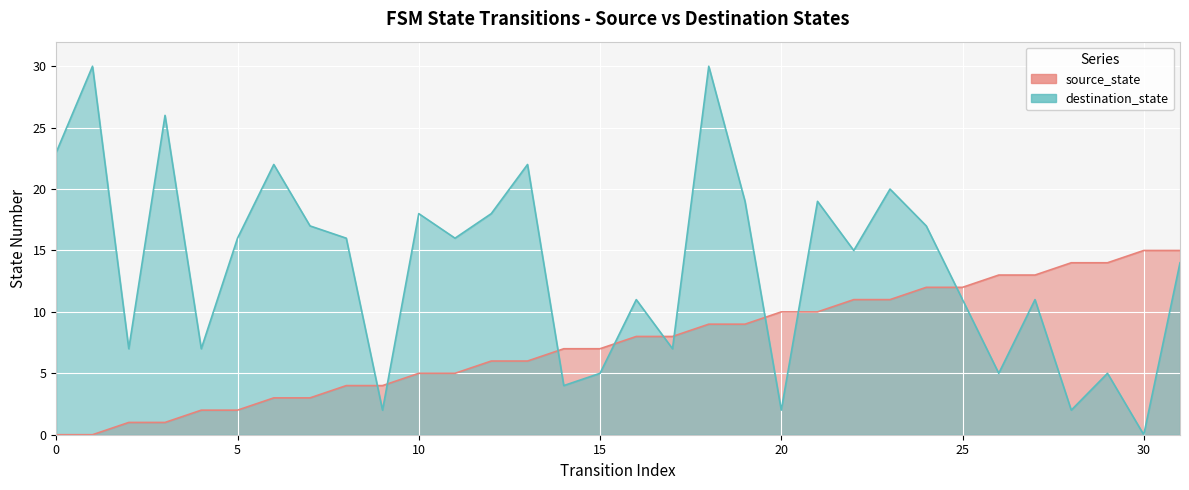

How many lines are shown in the chart?

2